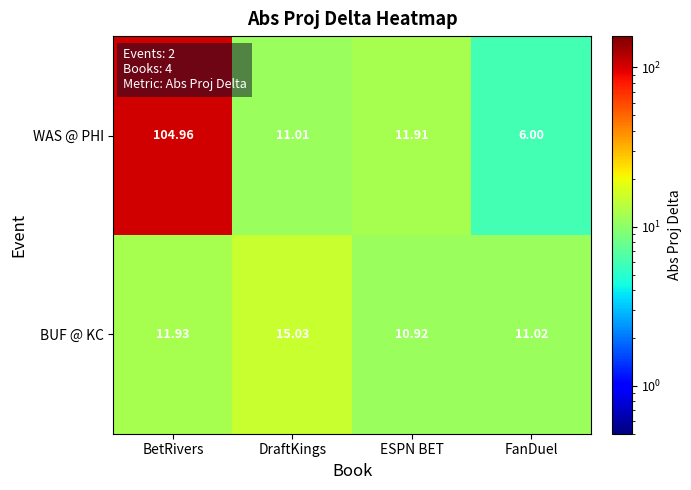

Which series changed the most between ESPN BET and FanDuel?

WAS @ PHI